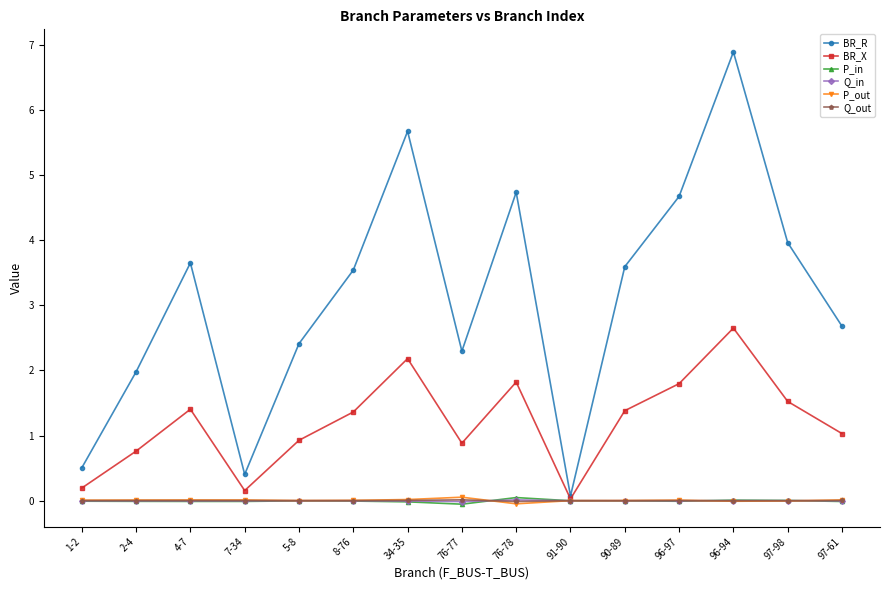

Which series has the largest total across all categories?

BR_R